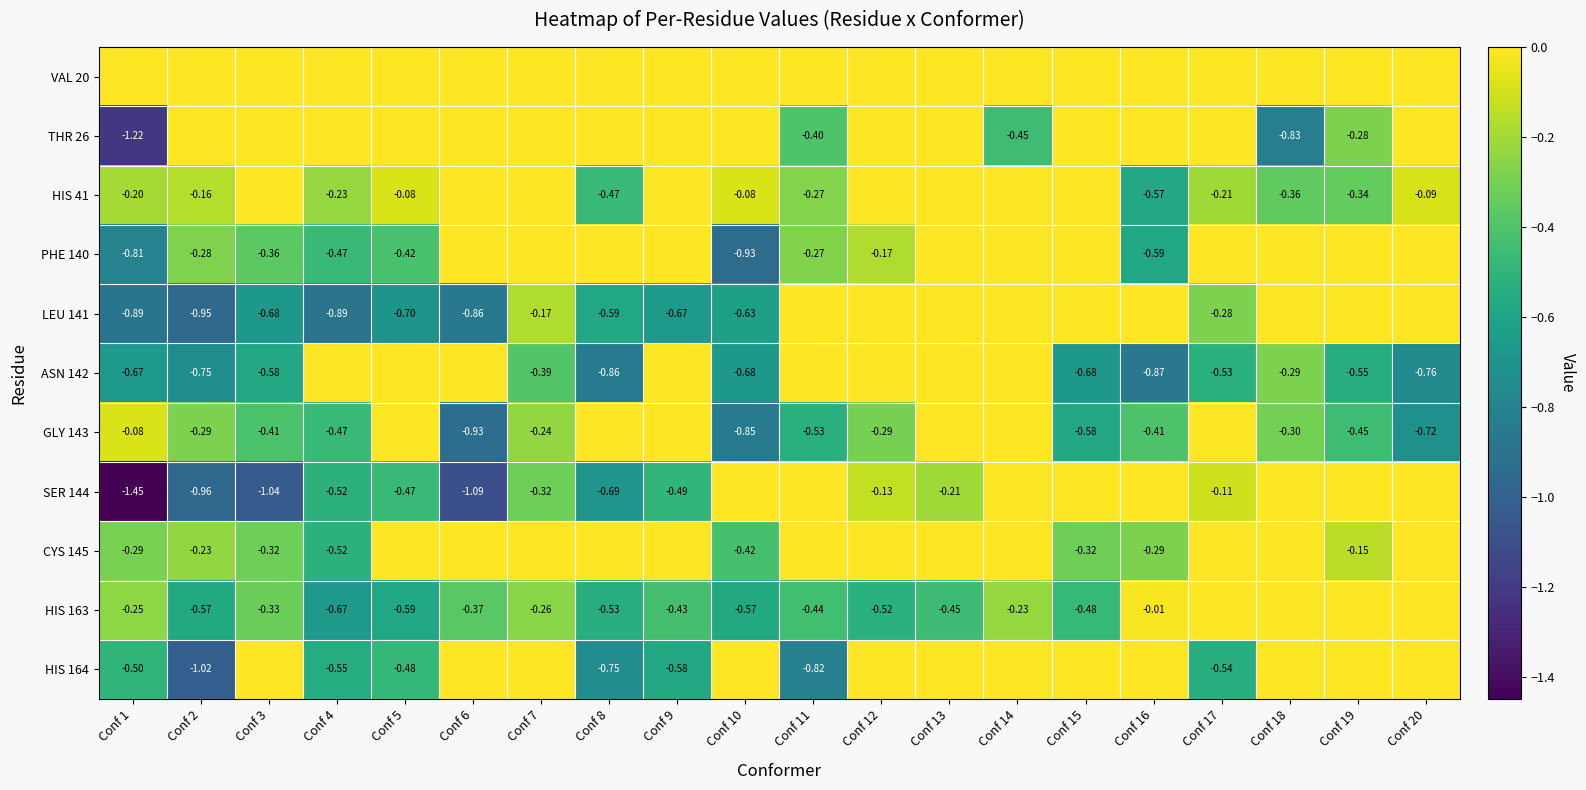

The GLY 143 series shows -0.5 at Conf 16. True or false?

False